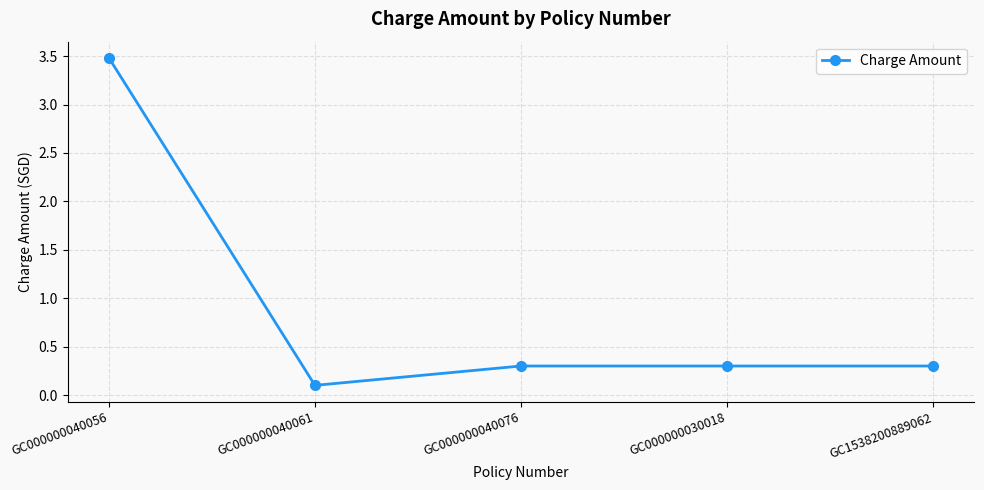

Where is the first local minimum?

GC000000040061